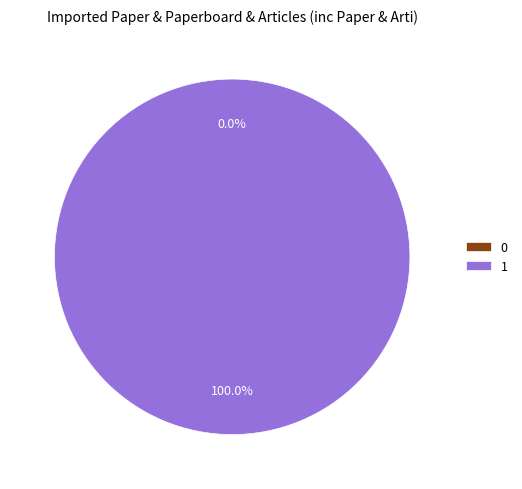

What is the largest slice in the pie chart?

1